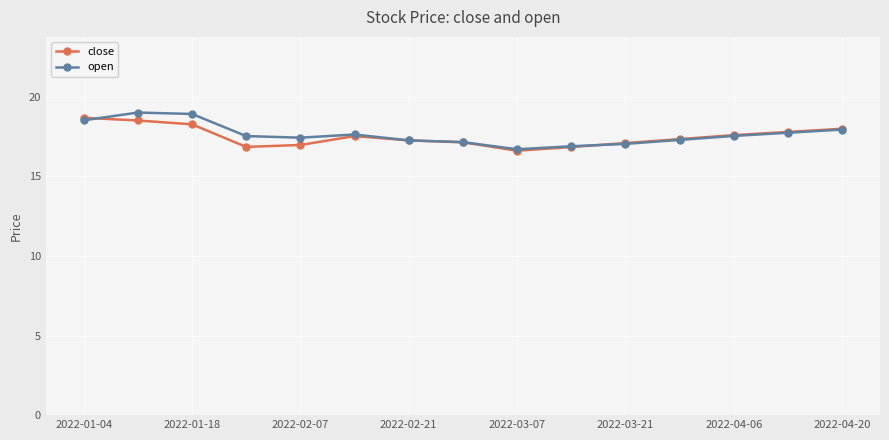

Which series has the largest range (max minus min)?

open